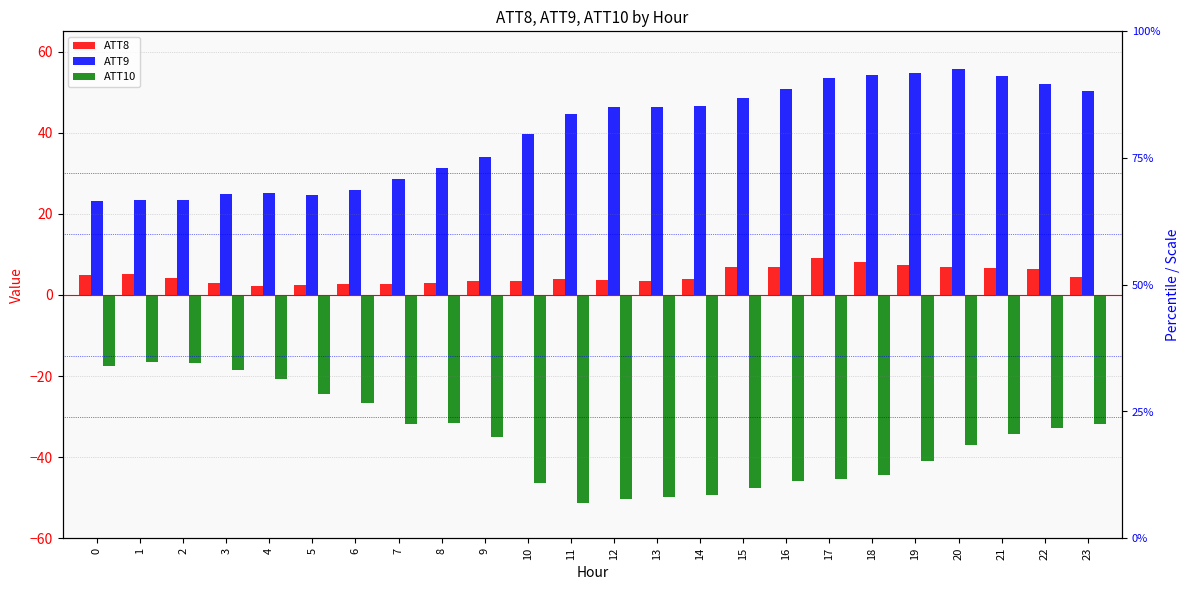

Which series has the largest total across all categories?

ATT9